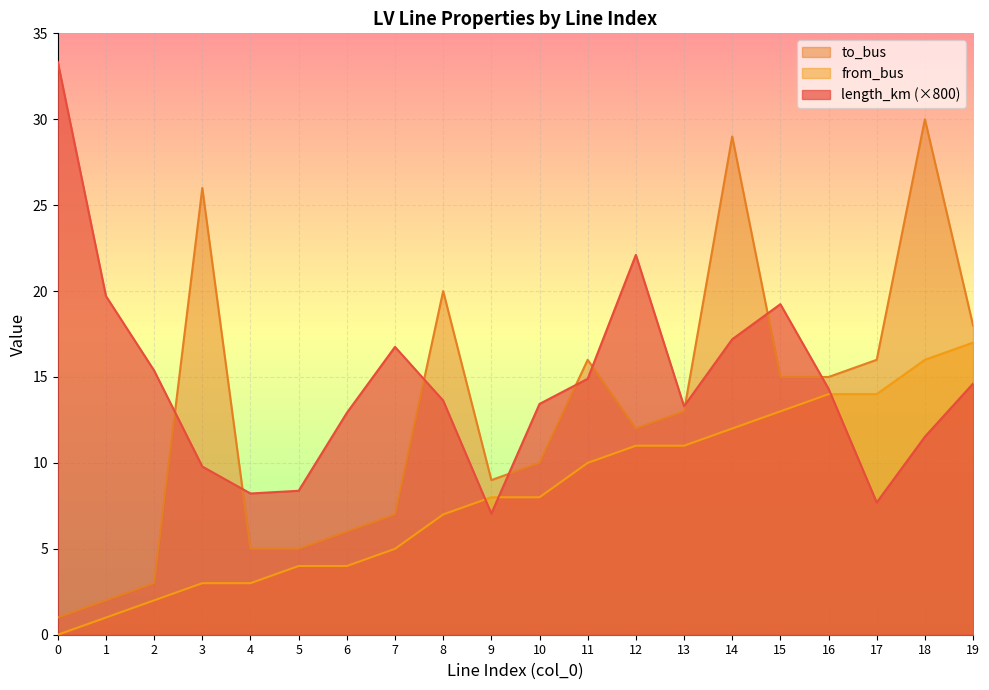

Does the chart display data point markers on the line(s)?

No